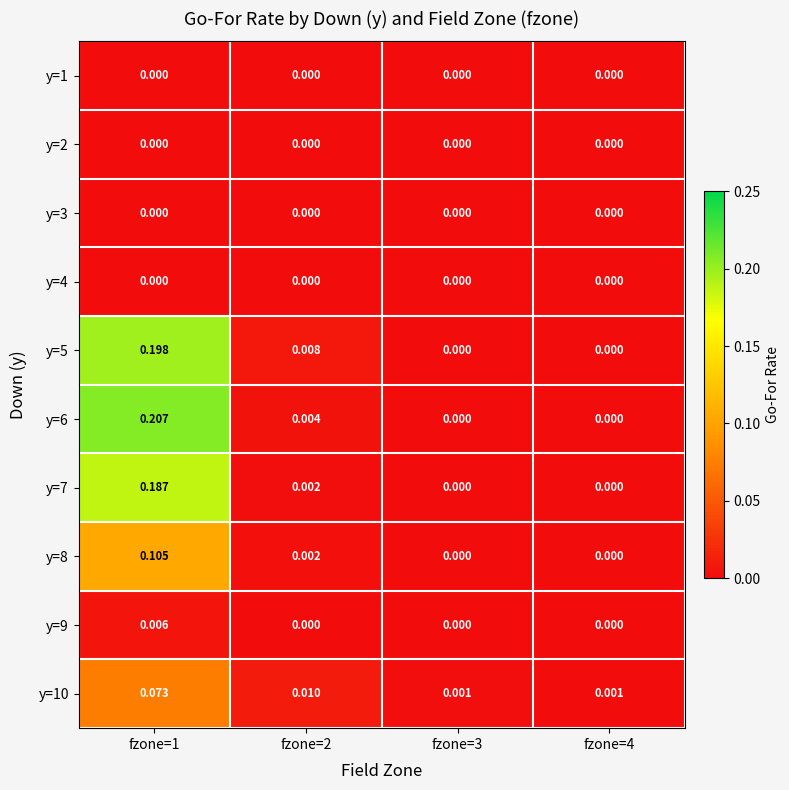

Is the value of y=2 at fzone=1 greater than the value of y=8 at fzone=1?

No